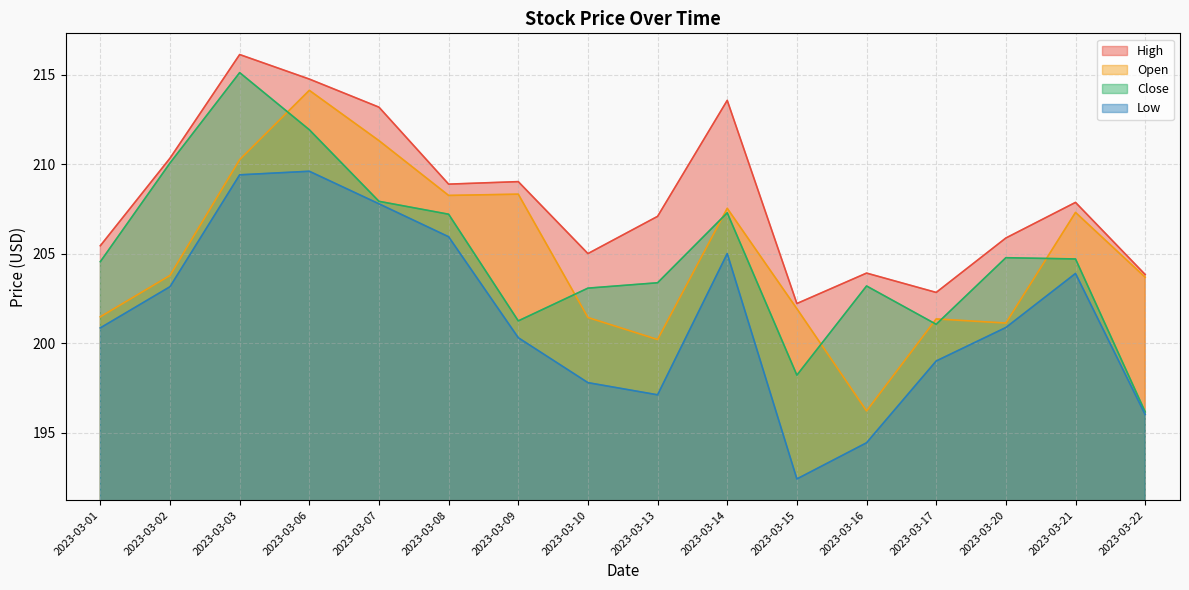

Which series changed the most between 2023-03-07 and 2023-03-15?

Low